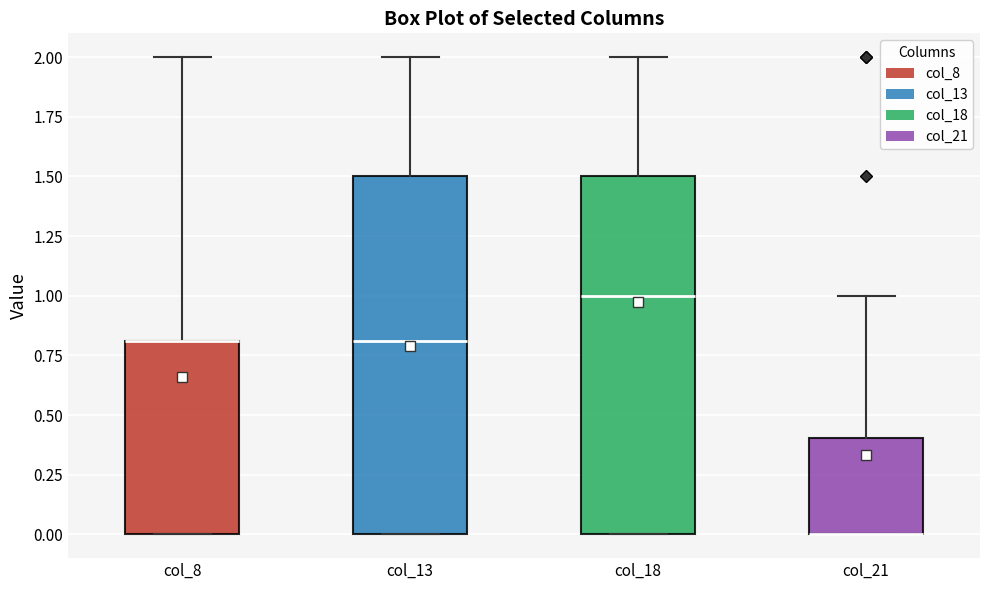

Where does the median line of the box for col_18 sit on the y-axis? The values are not printed on the chart, so give them approximately, as read against the axis.

1.0